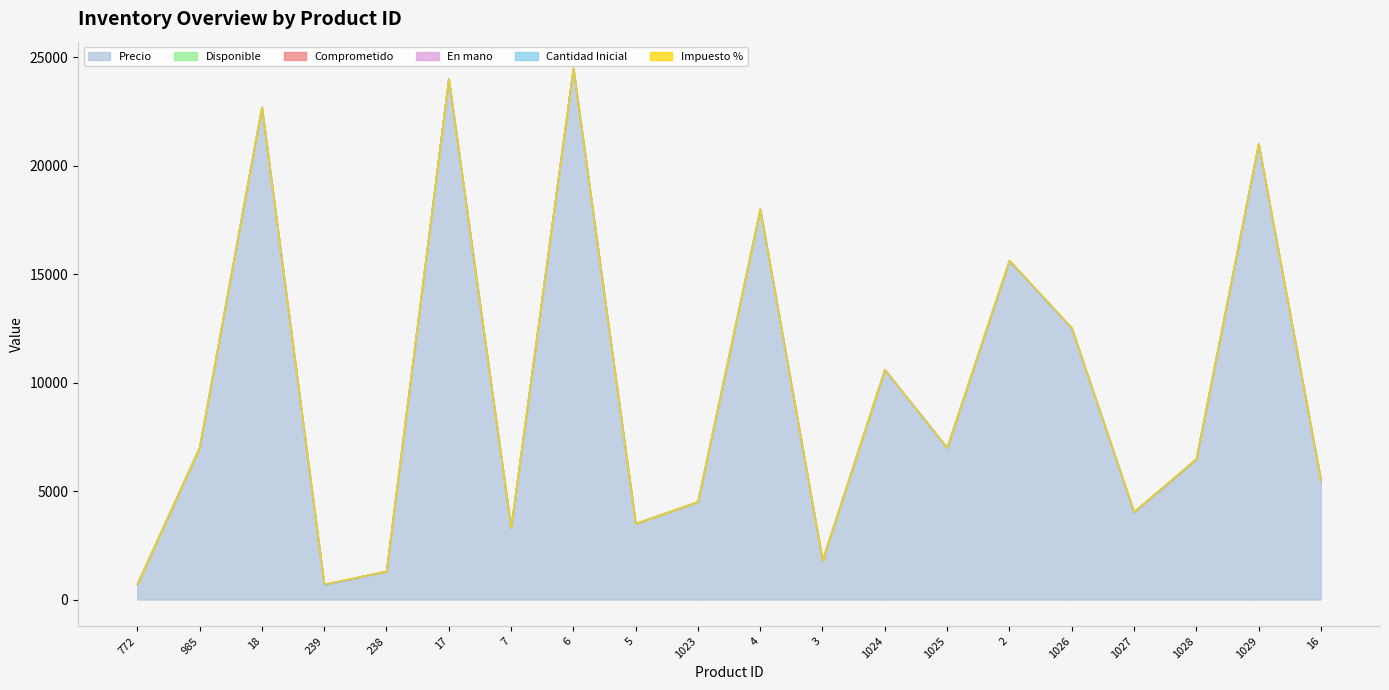

The Precio series shows 757 at 3. True or false?

False